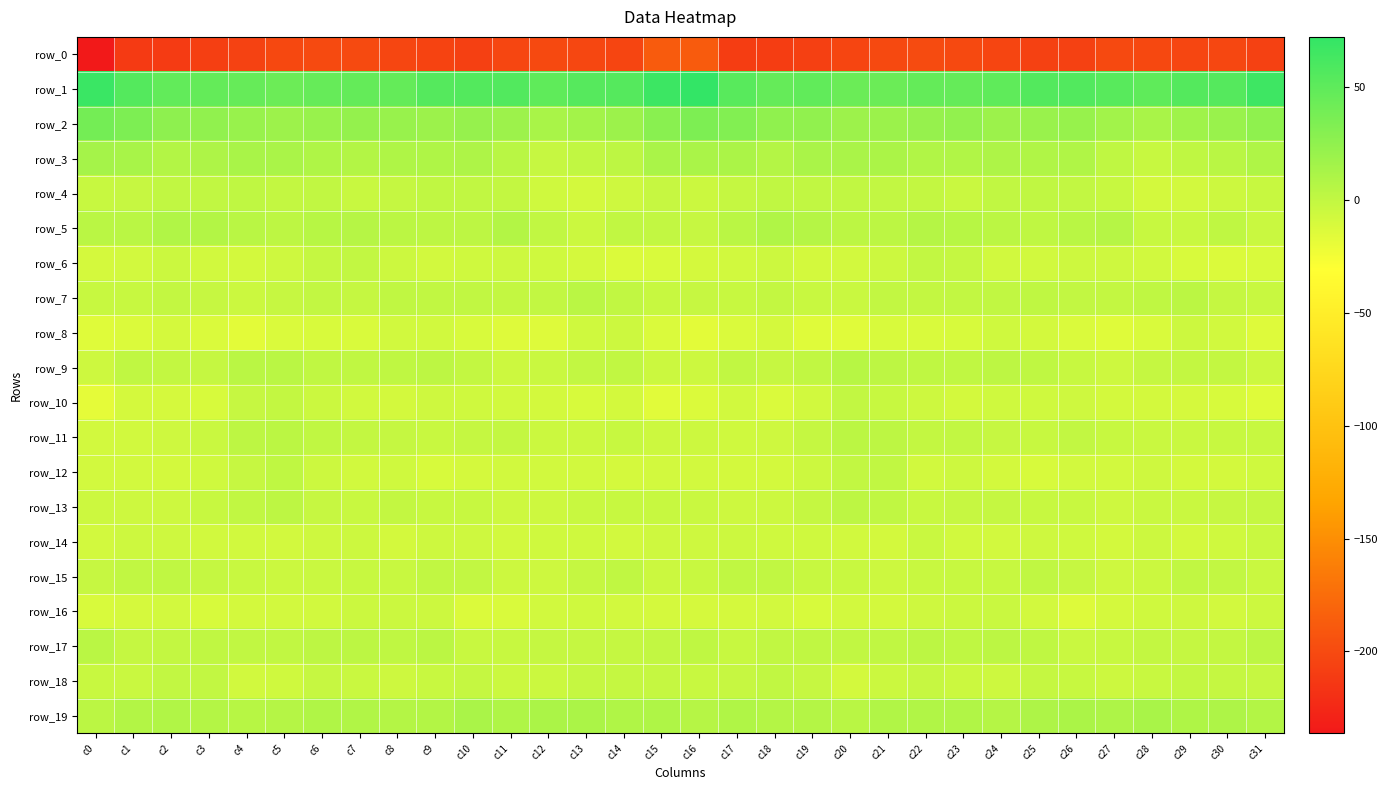

Is it true that row_2 equals 45.2 at c15?

False